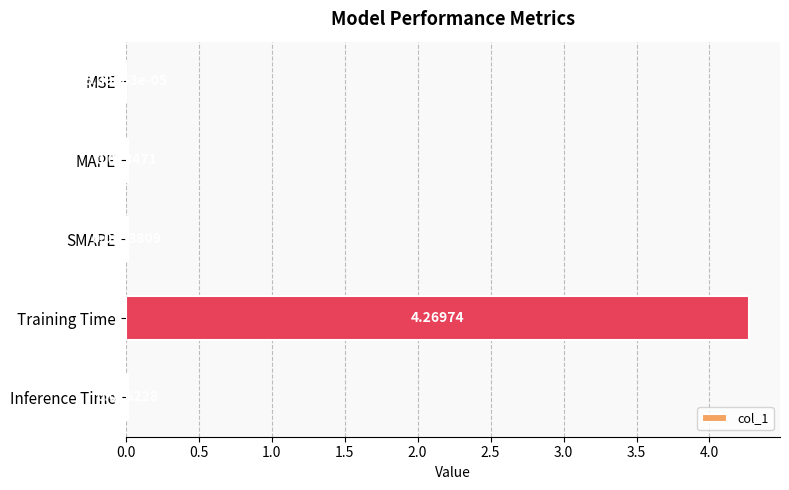

Which has a higher value, Training Time or MSE?

Training Time